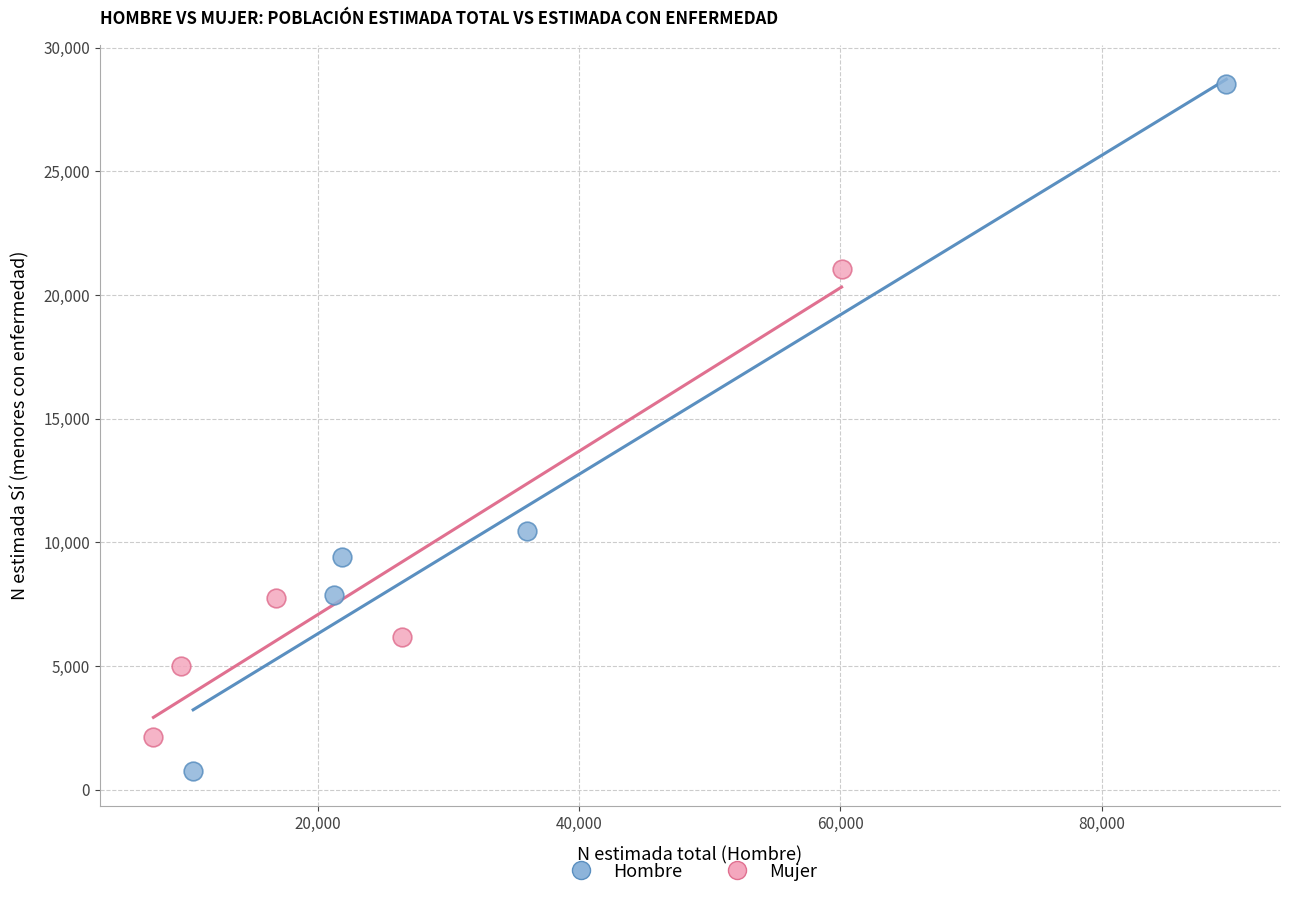

Which series reaches the maximum Y coordinate?

Hombre